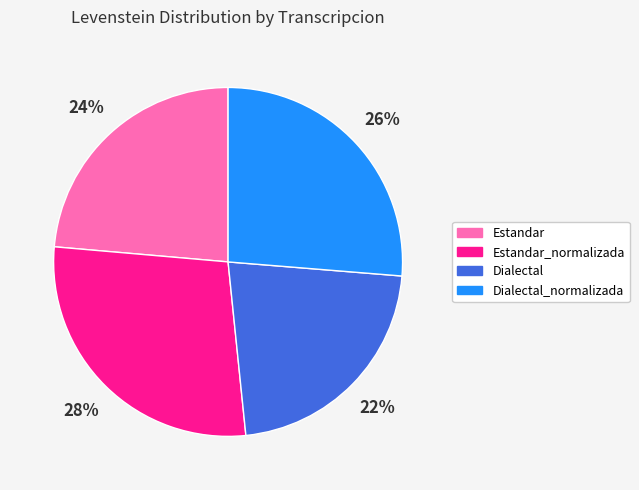

What percentage is the Estandar slice, to the nearest percent?

24%